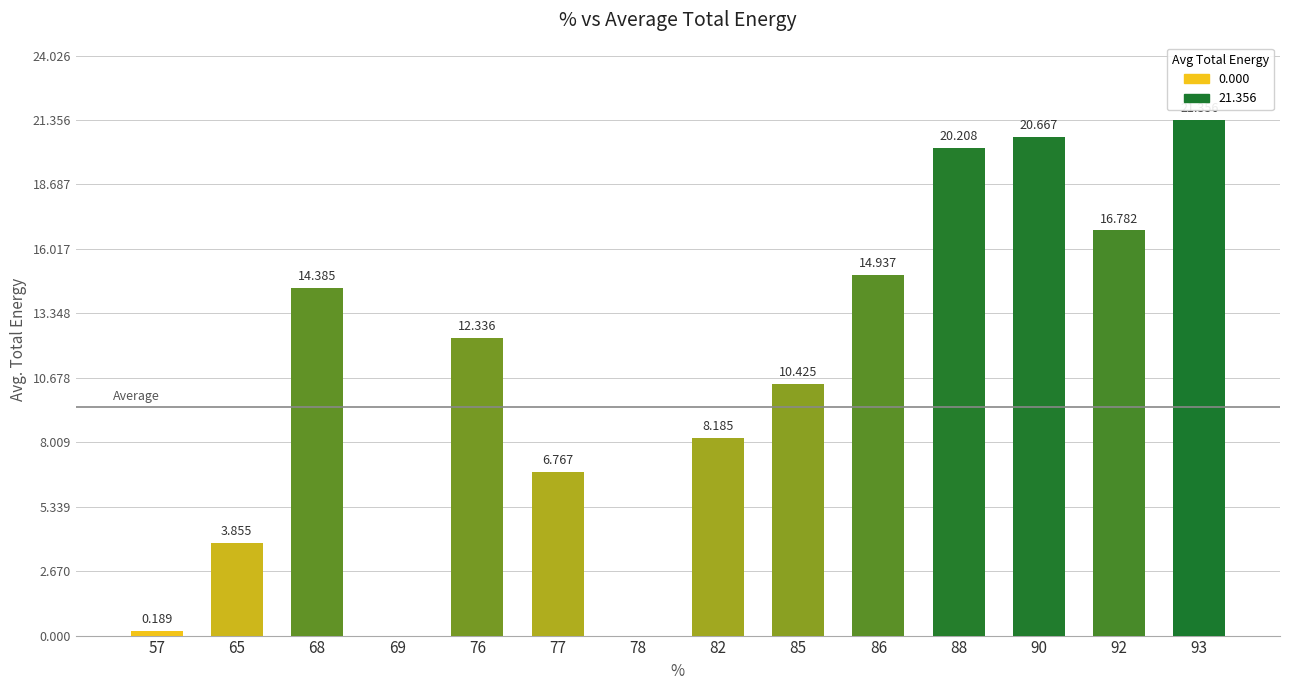

Is it true that the value at 65 is 2.5?

False